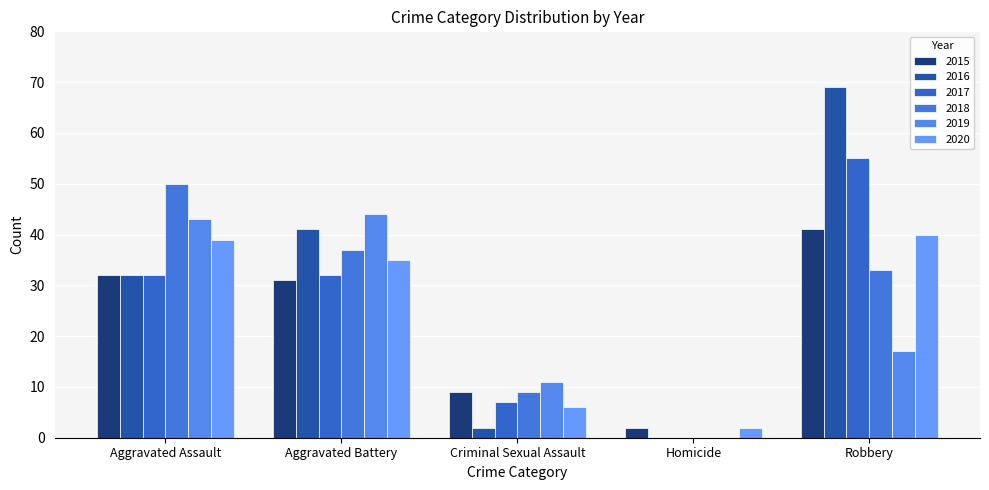

Reading left to right, extract all data points from this chart.

2015: Aggravated Assault=32	Aggravated Battery=31	Criminal Sexual Assault=9	Homicide=2	Robbery=41
2016: Aggravated Assault=32	Aggravated Battery=41	Criminal Sexual Assault=2	Homicide=0	Robbery=69
2017: Aggravated Assault=32	Aggravated Battery=32	Criminal Sexual Assault=7	Homicide=0	Robbery=55
2018: Aggravated Assault=50	Aggravated Battery=37	Criminal Sexual Assault=9	Homicide=0	Robbery=33
2019: Aggravated Assault=43	Aggravated Battery=44	Criminal Sexual Assault=11	Homicide=0	Robbery=17
2020: Aggravated Assault=39	Aggravated Battery=35	Criminal Sexual Assault=6	Homicide=2	Robbery=40